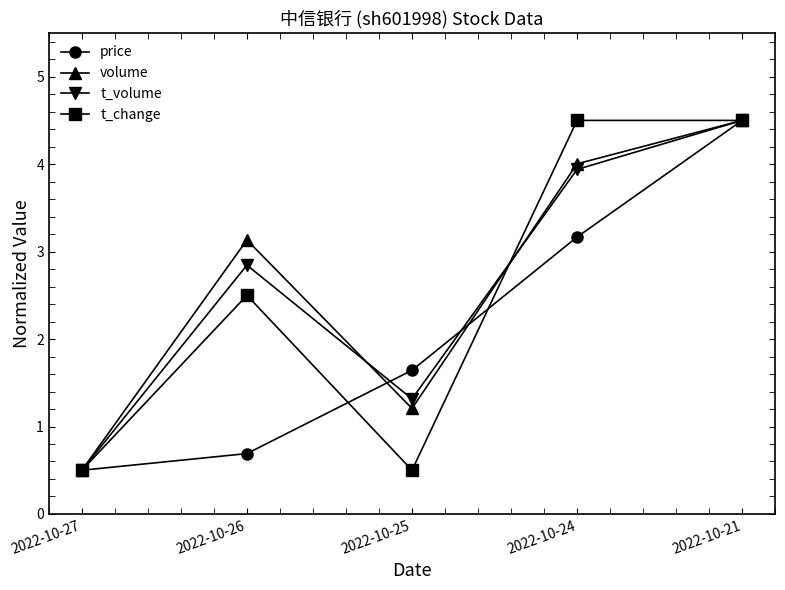

How many series are shown in this chart?

4